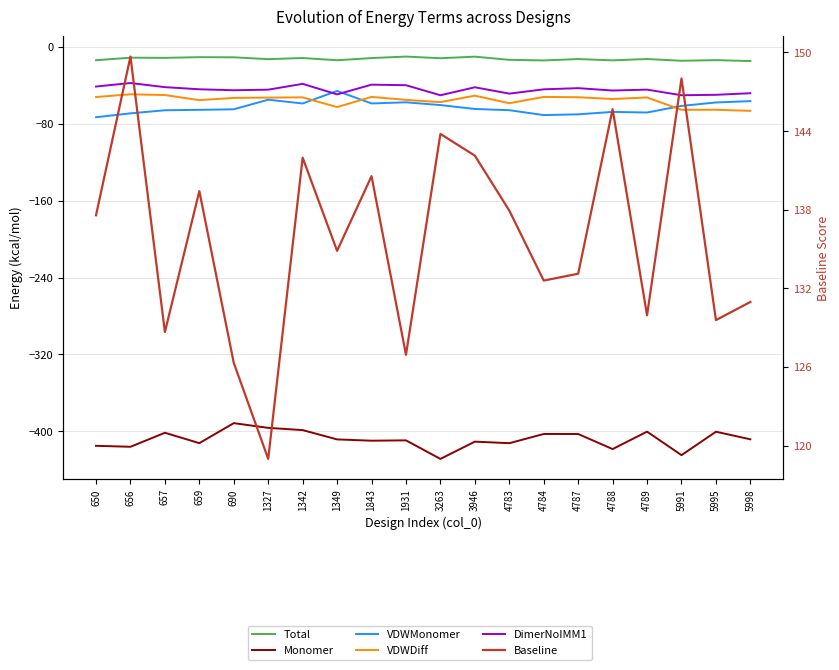

At which category does VDWDiff reach its first local peak?

656